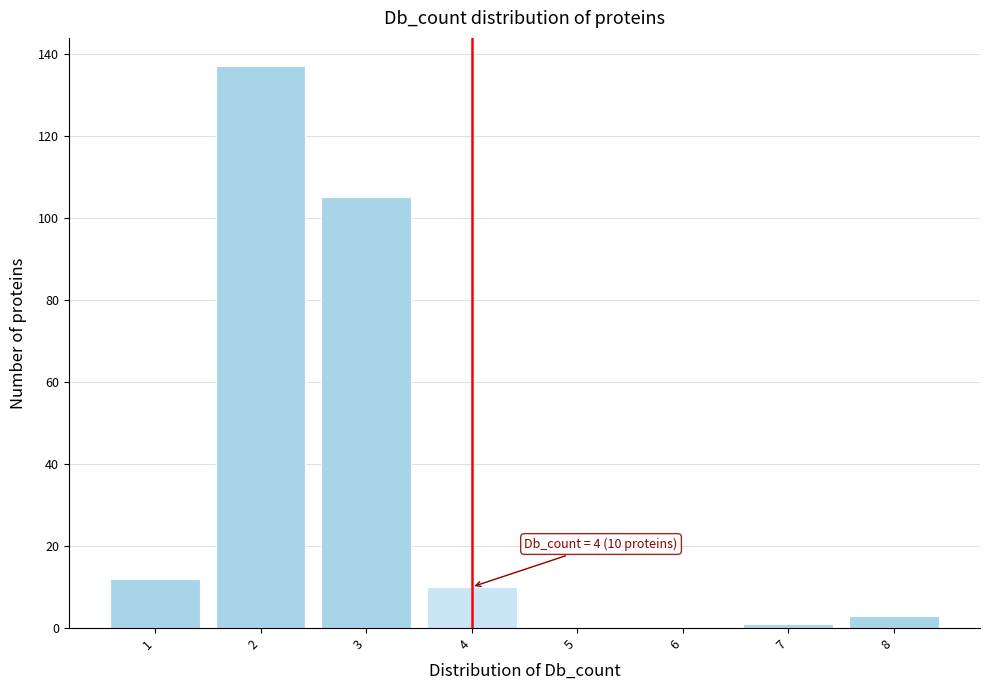

Which range on the x-axis has the tallest bar?

1.5 to 2.5